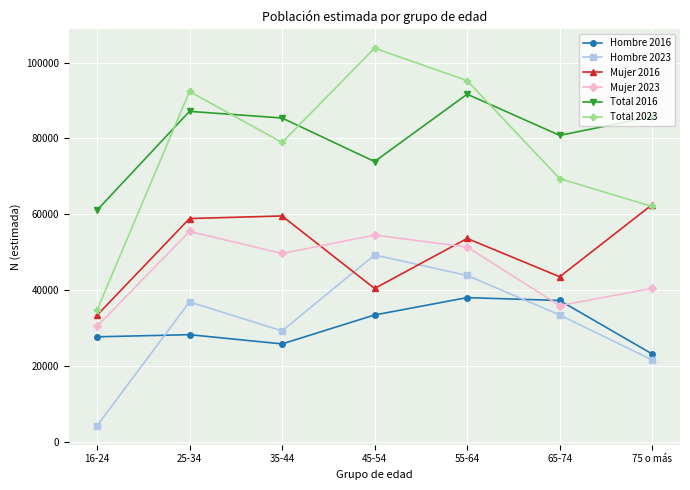

Rank the series by their maximum value, from highest to lowest.

Total 2023, Total 2016, Mujer 2016, Mujer 2023, Hombre 2023, Hombre 2016